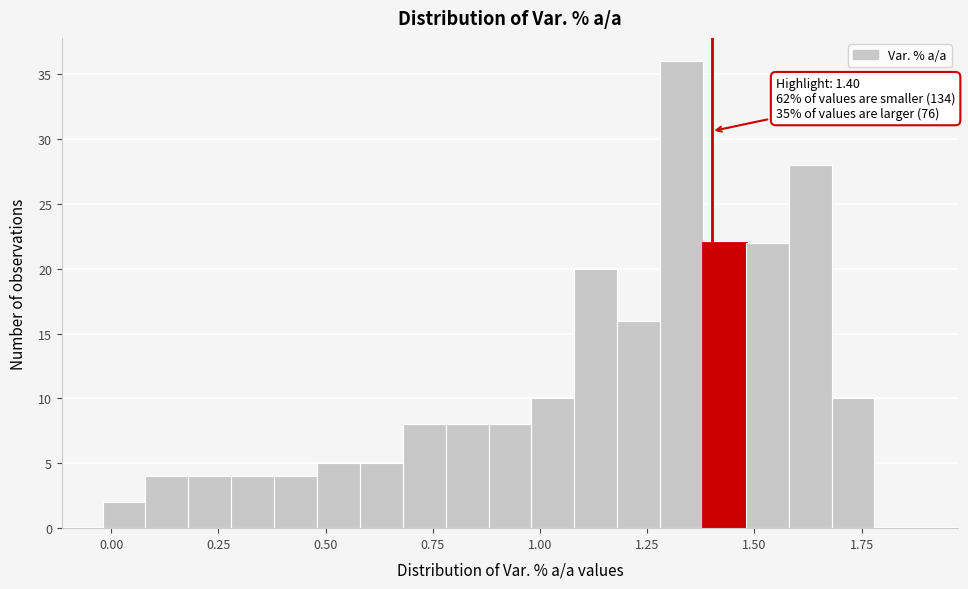

Read against the x-axis, roughly where is the centre of the tallest bar?

1.35